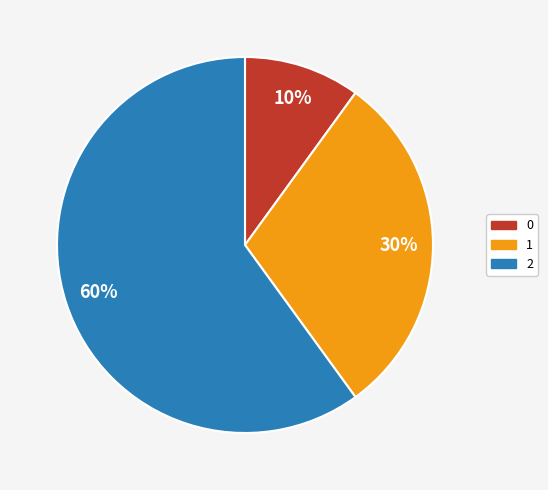

Which slice represents more than half of the pie?

2